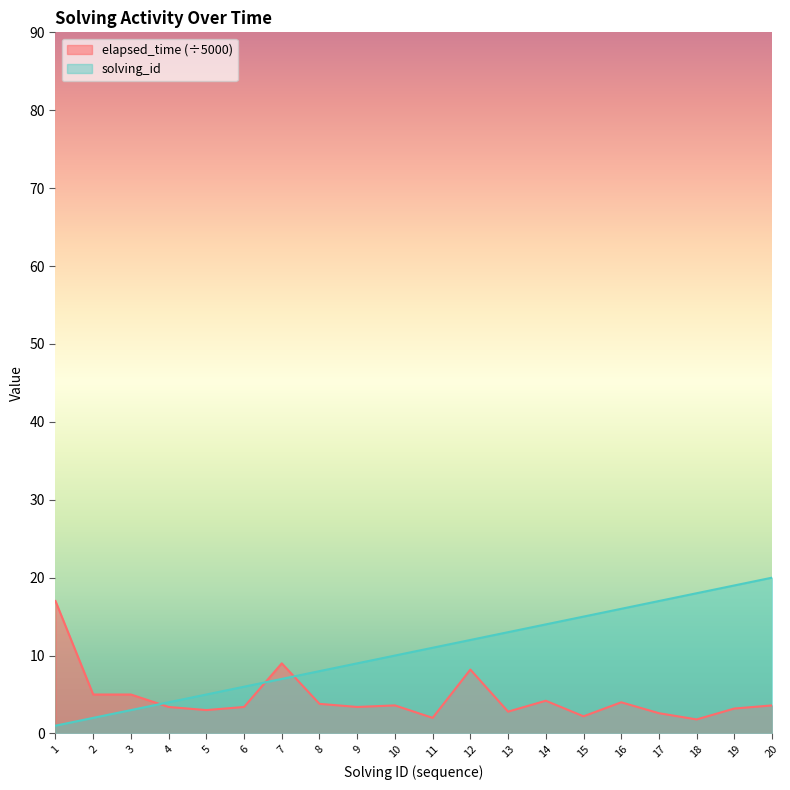

How many values in the solving_id series exceed 11?

9